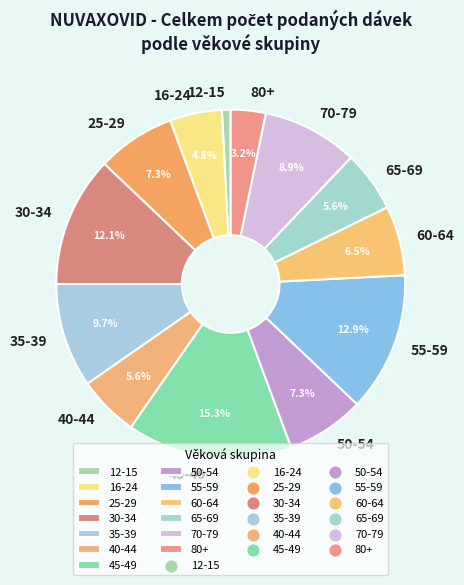

To the nearest percent, what percentage of the pie is 12-15?

1%